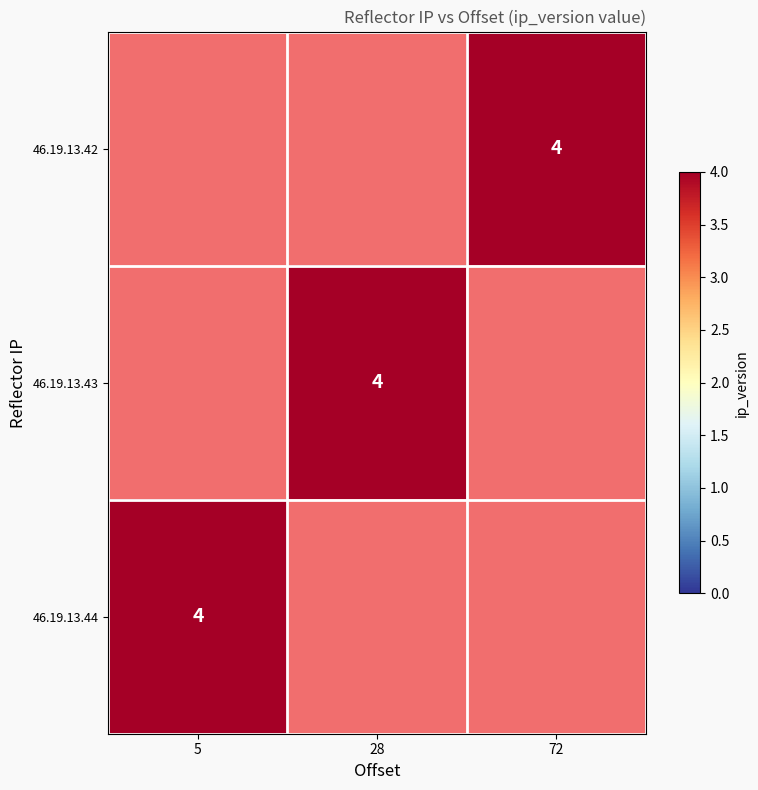

Which series has the largest range (max minus min)?

46.19.13.44